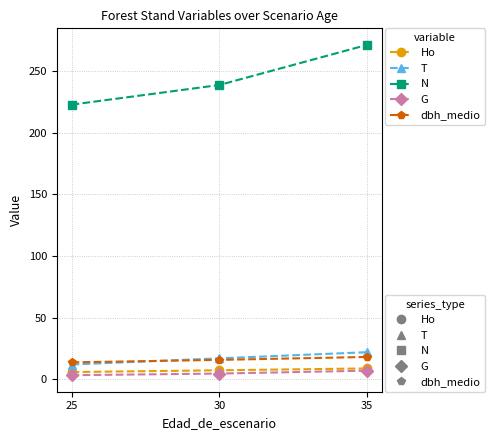

What is the value of the dbh_medio point at the 3rd from the left?

18.1